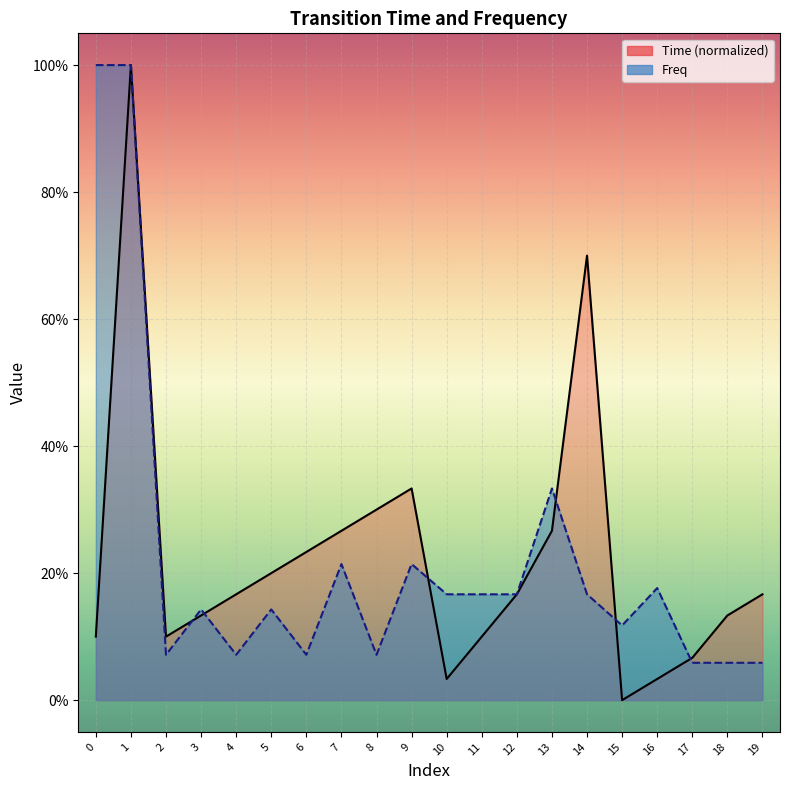

At which category does Time reach its first local peak?

1